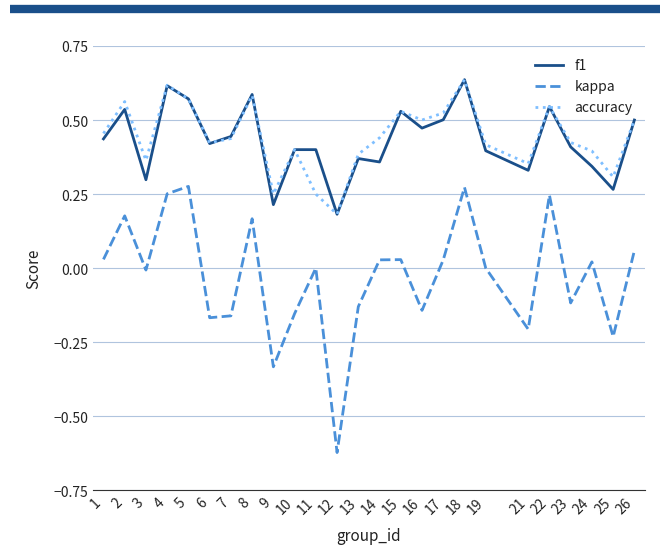

The value of accuracy at 6 is 0.4. True or false?

True